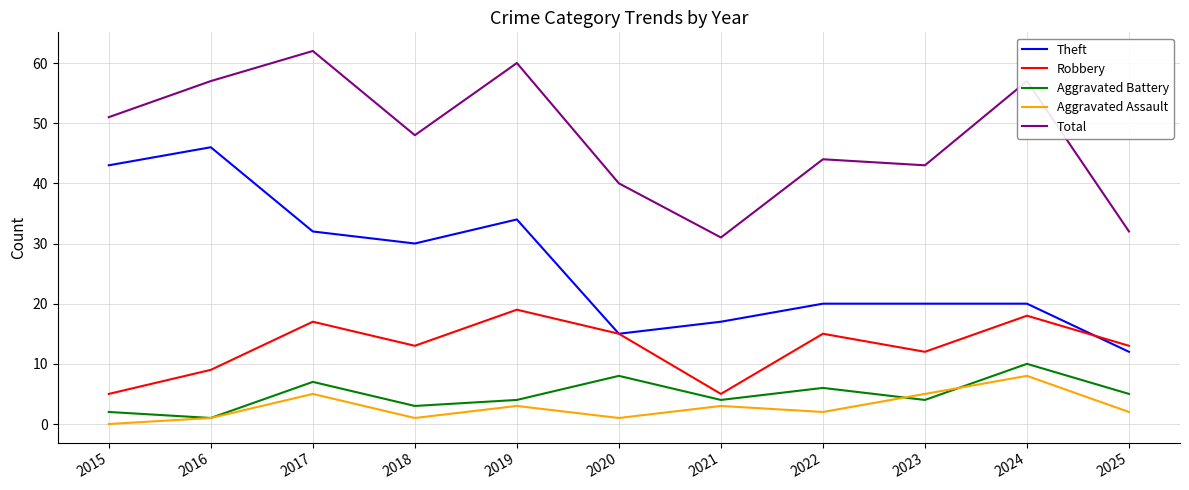

What is the difference between the second highest and second lowest values in the Aggravated Assault series?

4